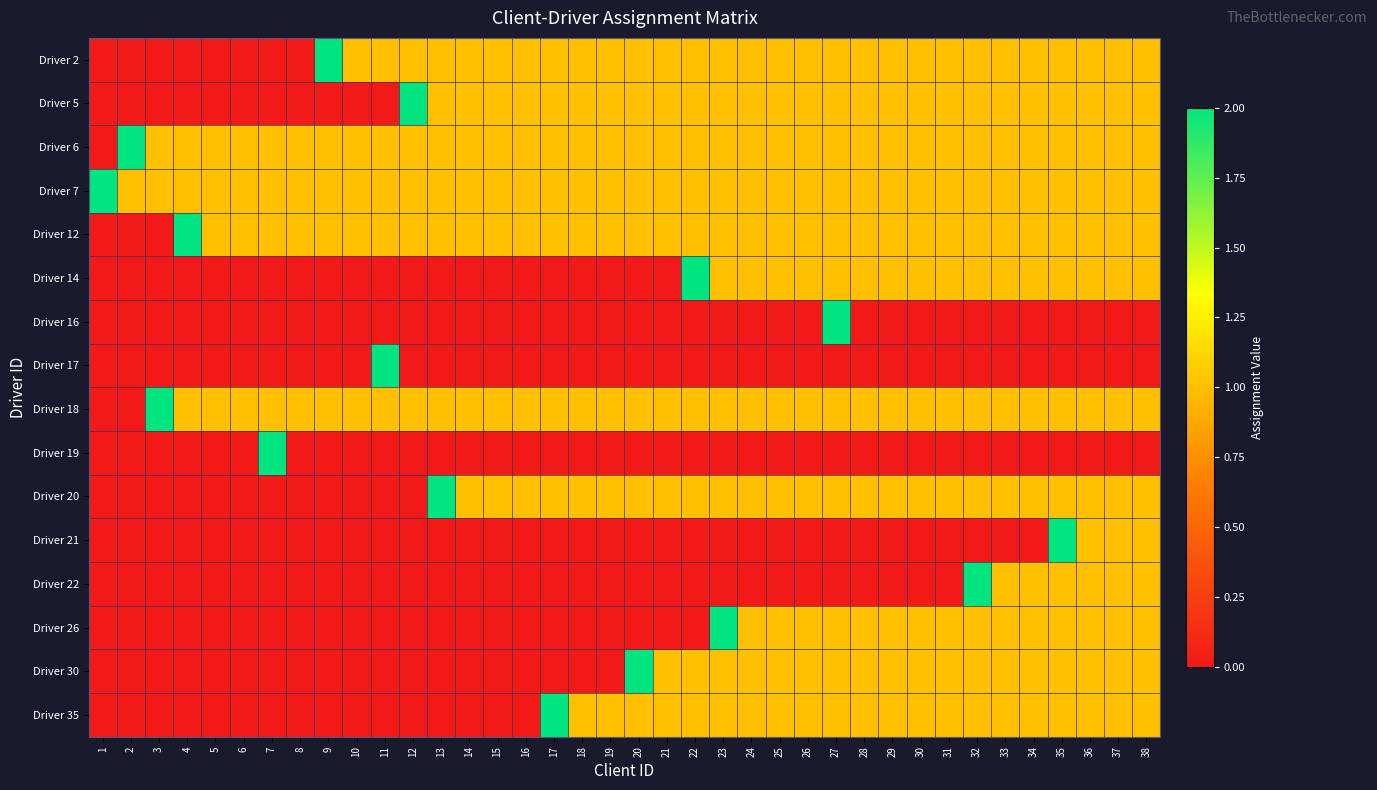

Reading right to left, transcribe all the data shown in this chart.

Driver 2: 38=1	37=1	36=1	35=1	34=1	33=1	32=1	31=1	30=1	29=1	28=1	27=1	26=1	25=1	24=1	23=1	22=1	21=1	20=1	19=1	18=1	17=1	16=1	15=1	14=1	13=1	12=1	11=1	10=1	9=2	8=0	7=0	6=0	5=0	4=0	3=0	2=0	1=0
Driver 5: 38=1	37=1	36=1	35=1	34=1	33=1	32=1	31=1	30=1	29=1	28=1	27=1	26=1	25=1	24=1	23=1	22=1	21=1	20=1	19=1	18=1	17=1	16=1	15=1	14=1	13=1	12=2	11=0	10=0	9=0	8=0	7=0	6=0	5=0	4=0	3=0	2=0	1=0
Driver 6: 38=1	37=1	36=1	35=1	34=1	33=1	32=1	31=1	30=1	29=1	28=1	27=1	26=1	25=1	24=1	23=1	22=1	21=1	20=1	19=1	18=1	17=1	16=1	15=1	14=1	13=1	12=1	11=1	10=1	9=1	8=1	7=1	6=1	5=1	4=1	3=1	2=2	1=0
Driver 7: 38=1	37=1	36=1	35=1	34=1	33=1	32=1	31=1	30=1	29=1	28=1	27=1	26=1	25=1	24=1	23=1	22=1	21=1	20=1	19=1	18=1	17=1	16=1	15=1	14=1	13=1	12=1	11=1	10=1	9=1	8=1	7=1	6=1	5=1	4=1	3=1	2=1	1=2
Driver 12: 38=1	37=1	36=1	35=1	34=1	33=1	32=1	31=1	30=1	29=1	28=1	27=1	26=1	25=1	24=1	23=1	22=1	21=1	20=1	19=1	18=1	17=1	16=1	15=1	14=1	13=1	12=1	11=1	10=1	9=1	8=1	7=1	6=1	5=1	4=2	3=0	2=0	1=0
Driver 14: 38=1	37=1	36=1	35=1	34=1	33=1	32=1	31=1	30=1	29=1	28=1	27=1	26=1	25=1	24=1	23=1	22=2	21=0	20=0	19=0	18=0	17=0	16=0	15=0	14=0	13=0	12=0	11=0	10=0	9=0	8=0	7=0	6=0	5=0	4=0	3=0	2=0	1=0
Driver 16: 38=0	37=0	36=0	35=0	34=0	33=0	32=0	31=0	30=0	29=0	28=0	27=2	26=0	25=0	24=0	23=0	22=0	21=0	20=0	19=0	18=0	17=0	16=0	15=0	14=0	13=0	12=0	11=0	10=0	9=0	8=0	7=0	6=0	5=0	4=0	3=0	2=0	1=0
Driver 17: 38=0	37=0	36=0	35=0	34=0	33=0	32=0	31=0	30=0	29=0	28=0	27=0	26=0	25=0	24=0	23=0	22=0	21=0	20=0	19=0	18=0	17=0	16=0	15=0	14=0	13=0	12=0	11=2	10=0	9=0	8=0	7=0	6=0	5=0	4=0	3=0	2=0	1=0
Driver 18: 38=1	37=1	36=1	35=1	34=1	33=1	32=1	31=1	30=1	29=1	28=1	27=1	26=1	25=1	24=1	23=1	22=1	21=1	20=1	19=1	18=1	17=1	16=1	15=1	14=1	13=1	12=1	11=1	10=1	9=1	8=1	7=1	6=1	5=1	4=1	3=2	2=0	1=0
Driver 19: 38=0	37=0	36=0	35=0	34=0	33=0	32=0	31=0	30=0	29=0	28=0	27=0	26=0	25=0	24=0	23=0	22=0	21=0	20=0	19=0	18=0	17=0	16=0	15=0	14=0	13=0	12=0	11=0	10=0	9=0	8=0	7=2	6=0	5=0	4=0	3=0	2=0	1=0
Driver 20: 38=1	37=1	36=1	35=1	34=1	33=1	32=1	31=1	30=1	29=1	28=1	27=1	26=1	25=1	24=1	23=1	22=1	21=1	20=1	19=1	18=1	17=1	16=1	15=1	14=1	13=2	12=0	11=0	10=0	9=0	8=0	7=0	6=0	5=0	4=0	3=0	2=0	1=0
Driver 21: 38=1	37=1	36=1	35=2	34=0	33=0	32=0	31=0	30=0	29=0	28=0	27=0	26=0	25=0	24=0	23=0	22=0	21=0	20=0	19=0	18=0	17=0	16=0	15=0	14=0	13=0	12=0	11=0	10=0	9=0	8=0	7=0	6=0	5=0	4=0	3=0	2=0	1=0
Driver 22: 38=1	37=1	36=1	35=1	34=1	33=1	32=2	31=0	30=0	29=0	28=0	27=0	26=0	25=0	24=0	23=0	22=0	21=0	20=0	19=0	18=0	17=0	16=0	15=0	14=0	13=0	12=0	11=0	10=0	9=0	8=0	7=0	6=0	5=0	4=0	3=0	2=0	1=0
Driver 26: 38=1	37=1	36=1	35=1	34=1	33=1	32=1	31=1	30=1	29=1	28=1	27=1	26=1	25=1	24=1	23=2	22=0	21=0	20=0	19=0	18=0	17=0	16=0	15=0	14=0	13=0	12=0	11=0	10=0	9=0	8=0	7=0	6=0	5=0	4=0	3=0	2=0	1=0
Driver 30: 38=1	37=1	36=1	35=1	34=1	33=1	32=1	31=1	30=1	29=1	28=1	27=1	26=1	25=1	24=1	23=1	22=1	21=1	20=2	19=0	18=0	17=0	16=0	15=0	14=0	13=0	12=0	11=0	10=0	9=0	8=0	7=0	6=0	5=0	4=0	3=0	2=0	1=0
Driver 35: 38=1	37=1	36=1	35=1	34=1	33=1	32=1	31=1	30=1	29=1	28=1	27=1	26=1	25=1	24=1	23=1	22=1	21=1	20=1	19=1	18=1	17=2	16=0	15=0	14=0	13=0	12=0	11=0	10=0	9=0	8=0	7=0	6=0	5=0	4=0	3=0	2=0	1=0